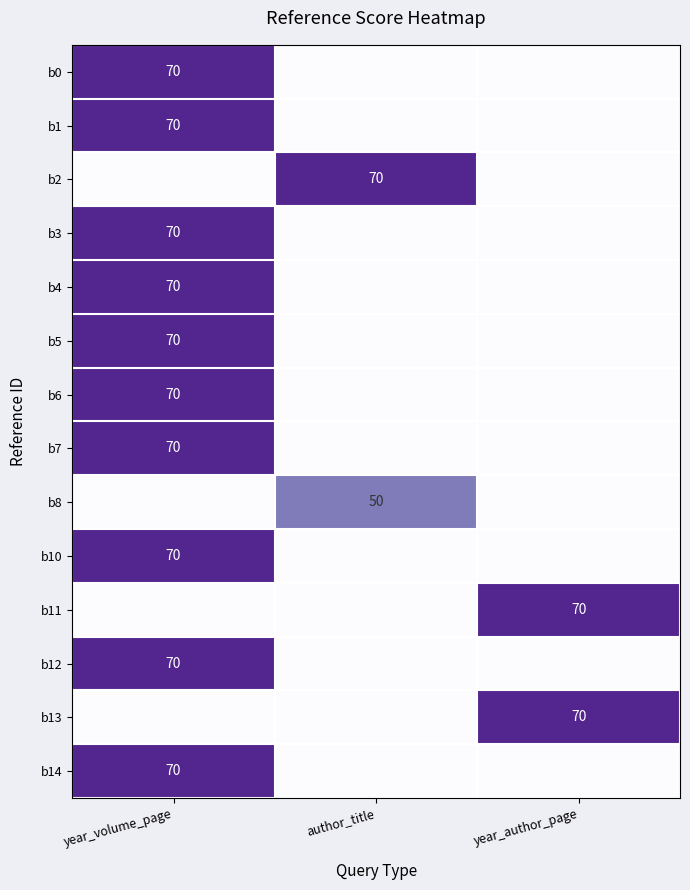

Between year_volume_page and year_author_page, which is larger?

year_volume_page